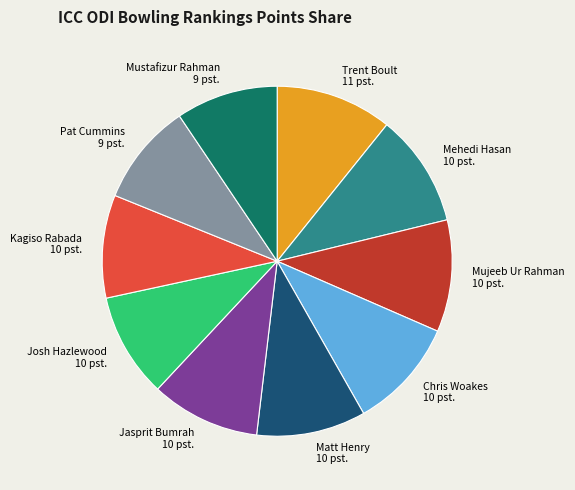

Does Jasprit Bumrah represent more than half of the total?

No